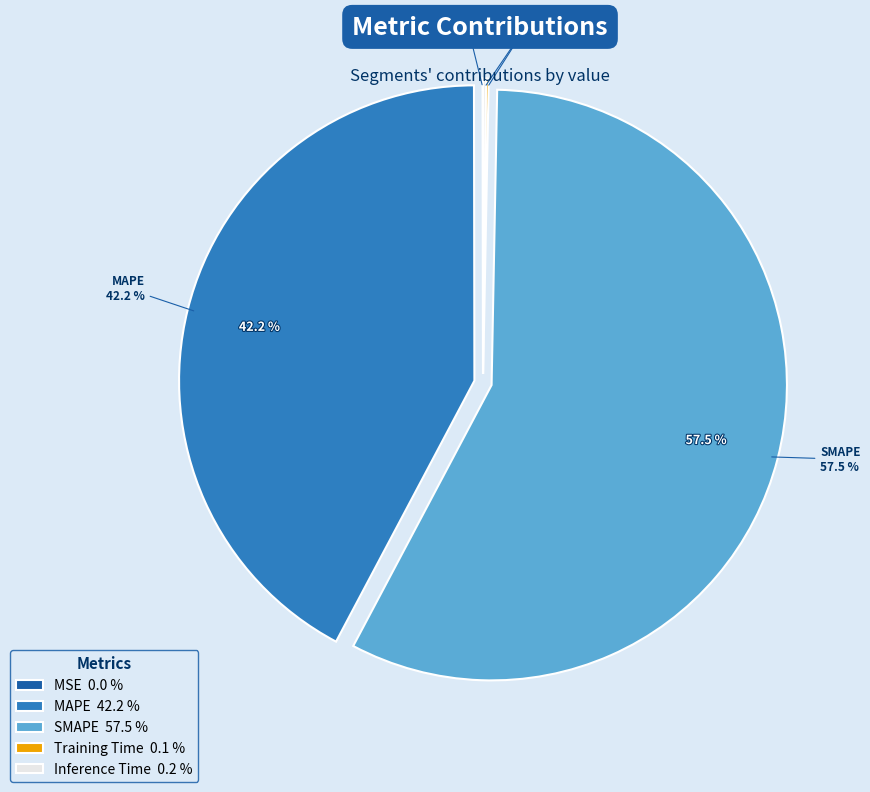

What percentage is the MAPE slice, to the nearest percent?

42%